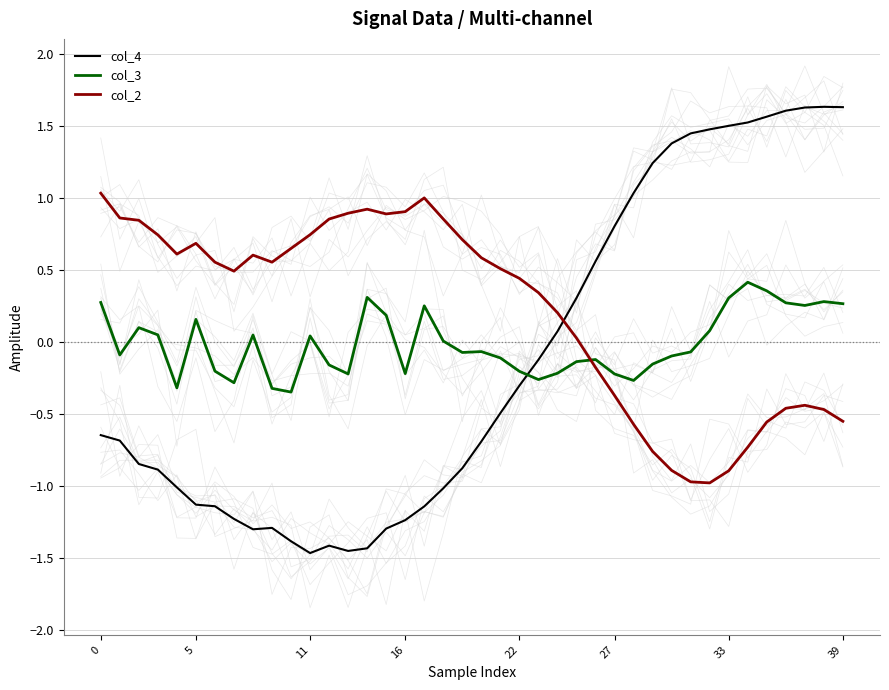

Reading left to right, what are all the values shown in this chart?

col_4: -0.6	-0.7	-0.8	-0.9	-1.0	-1.1	-1.1	-1.2	-1.3	-1.3	-1.4	-1.5	-1.4	-1.5	-1.4	-1.3	-1.2	-1.1	-1.0	-0.9	-0.7	-0.5	-0.3	-0.1	0.1	0.3	0.6	0.8	1.0	1.2	1.4	1.4	1.5	1.5	1.5	1.6	1.6	1.6	1.6	1.6
col_3: 0.3	-0.1	0.1	0.0	-0.3	0.2	-0.2	-0.3	0.0	-0.3	-0.3	0.0	-0.2	-0.2	0.3	0.2	-0.2	0.2	0.0	-0.1	-0.1	-0.1	-0.2	-0.3	-0.2	-0.1	-0.1	-0.2	-0.3	-0.2	-0.1	-0.1	0.1	0.3	0.4	0.4	0.3	0.3	0.3	0.3
col_2: 1.0	0.9	0.8	0.7	0.6	0.7	0.6	0.5	0.6	0.6	0.6	0.7	0.9	0.9	0.9	0.9	0.9	1.0	0.9	0.7	0.6	0.5	0.4	0.3	0.2	0.0	-0.2	-0.4	-0.6	-0.8	-0.9	-1.0	-1.0	-0.9	-0.7	-0.6	-0.5	-0.4	-0.5	-0.6